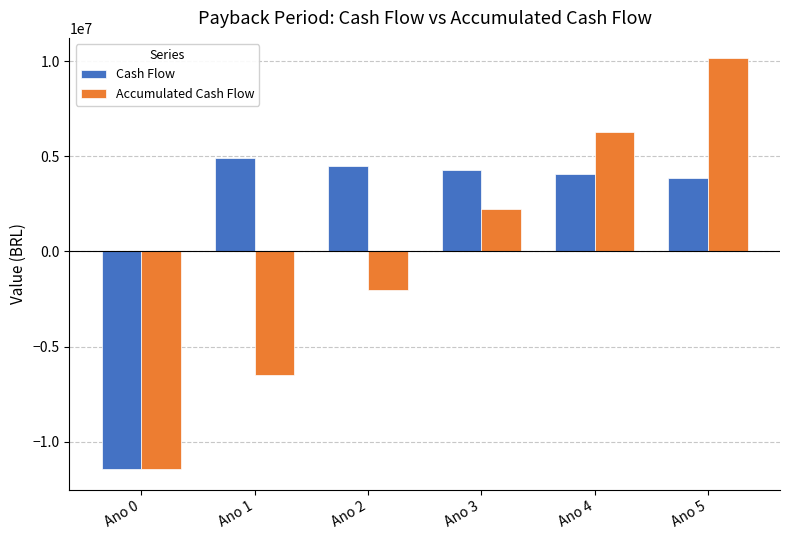

At which category is the sum across all series the highest?

Ano 5